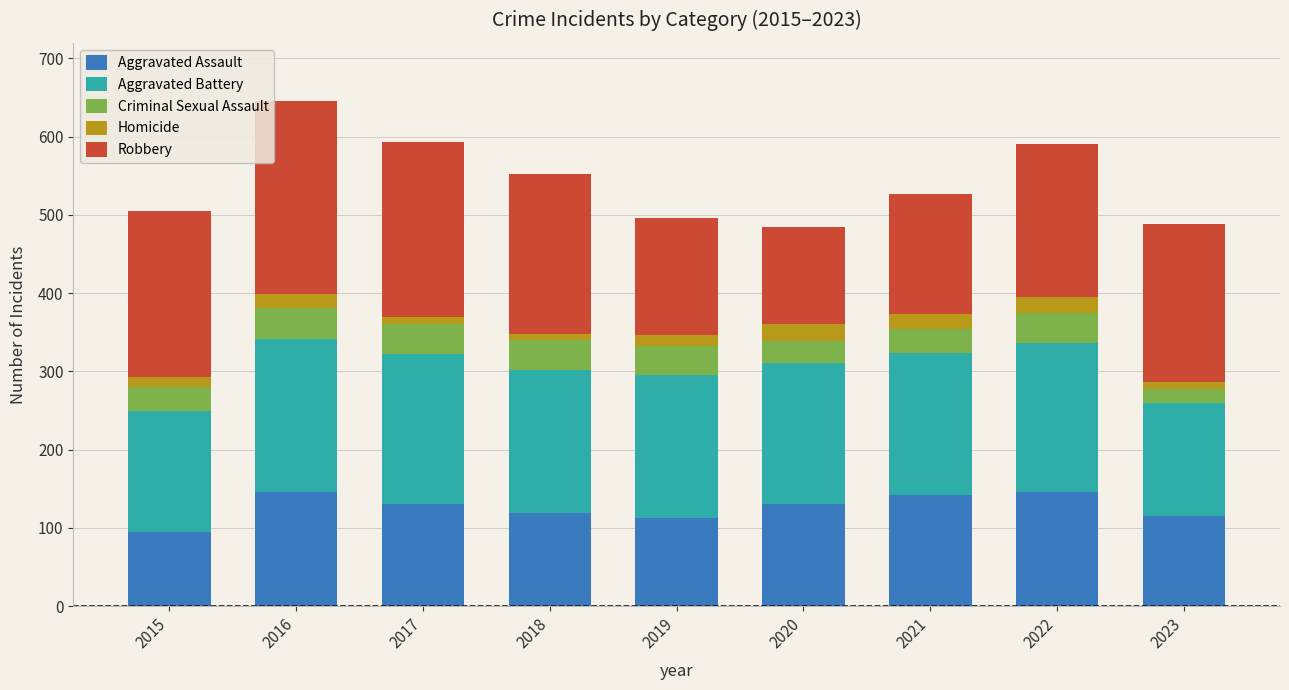

At which label does Aggravated Assault reach its minimum?

2015